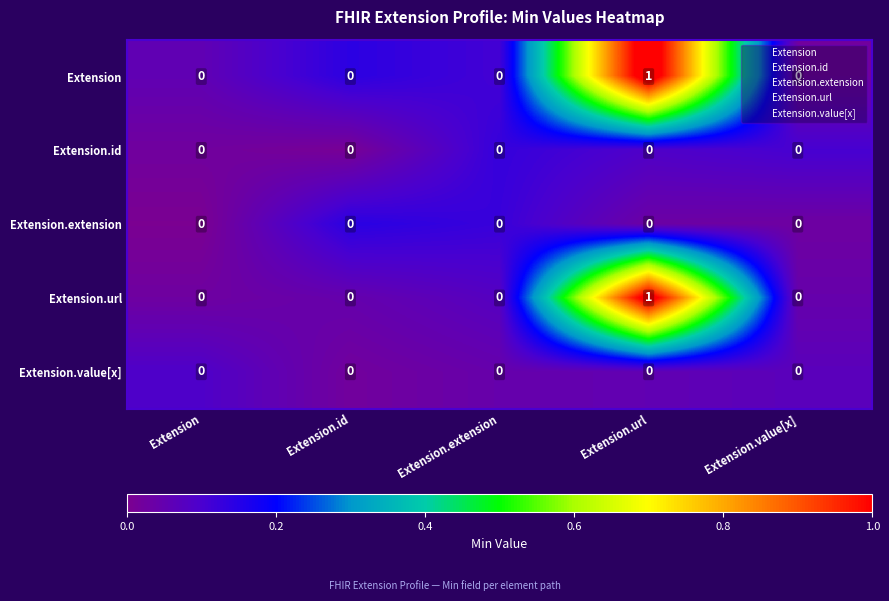

The value of Extension.value[x] at Extension.extension is 0. True or false?

True